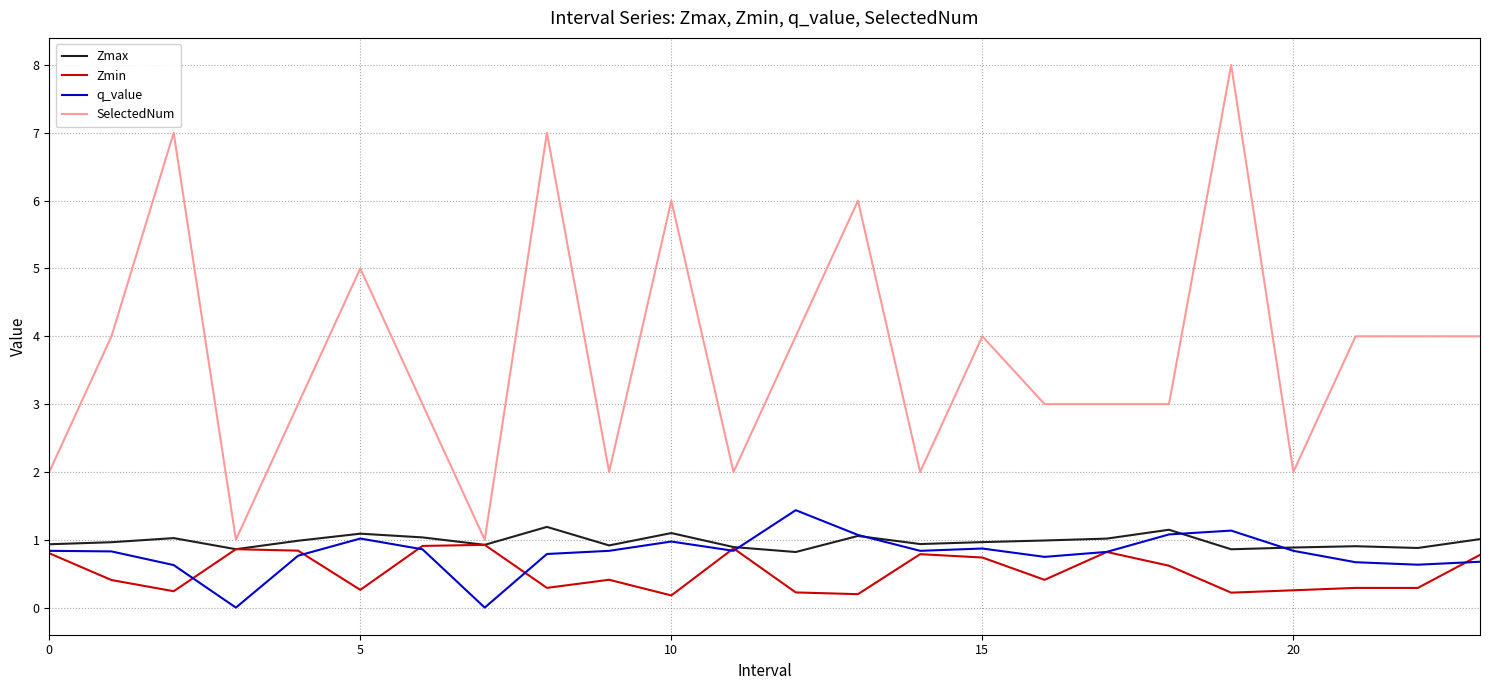

What is the maximum value for q_value?

1.4